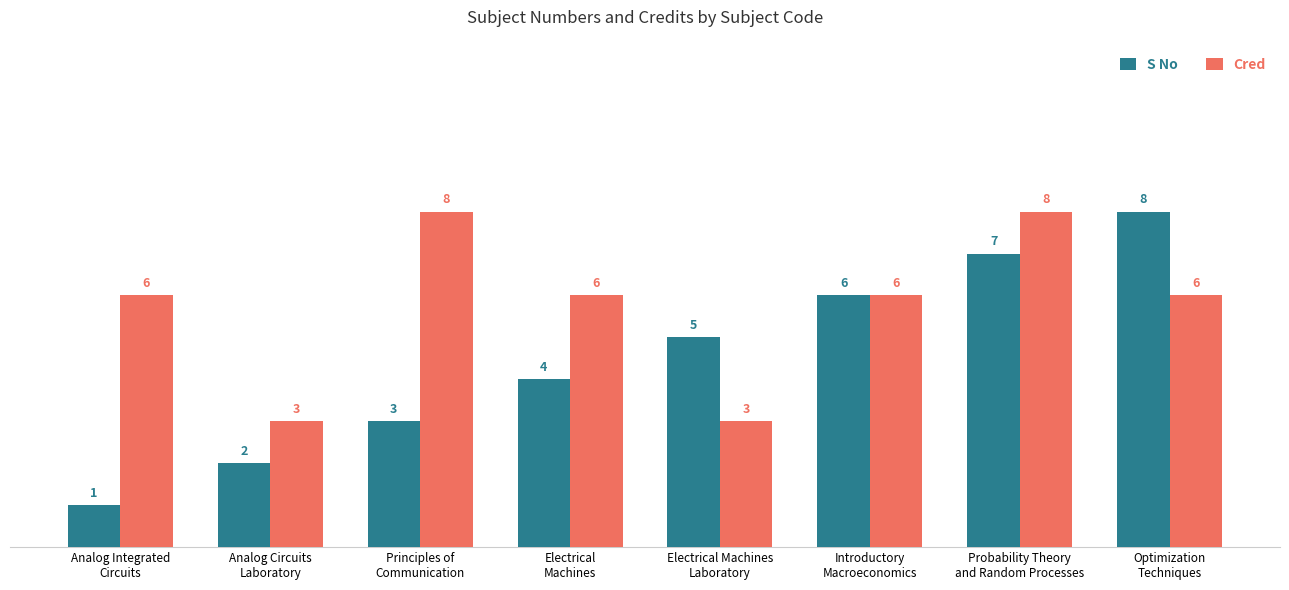

Reading left to right, extract all data points from this chart.

S No: Analog Integrated
Circuits=1	Analog Circuits
Laboratory=2	Principles of
Communication=3	Electrical
Machines=4	Electrical Machines
Laboratory=5	Introductory
Macroeconomics=6	Probability Theory
and Random Processes=7	Optimization
Techniques=8
Cred: Analog Integrated
Circuits=6	Analog Circuits
Laboratory=3	Principles of
Communication=8	Electrical
Machines=6	Electrical Machines
Laboratory=3	Introductory
Macroeconomics=6	Probability Theory
and Random Processes=8	Optimization
Techniques=6